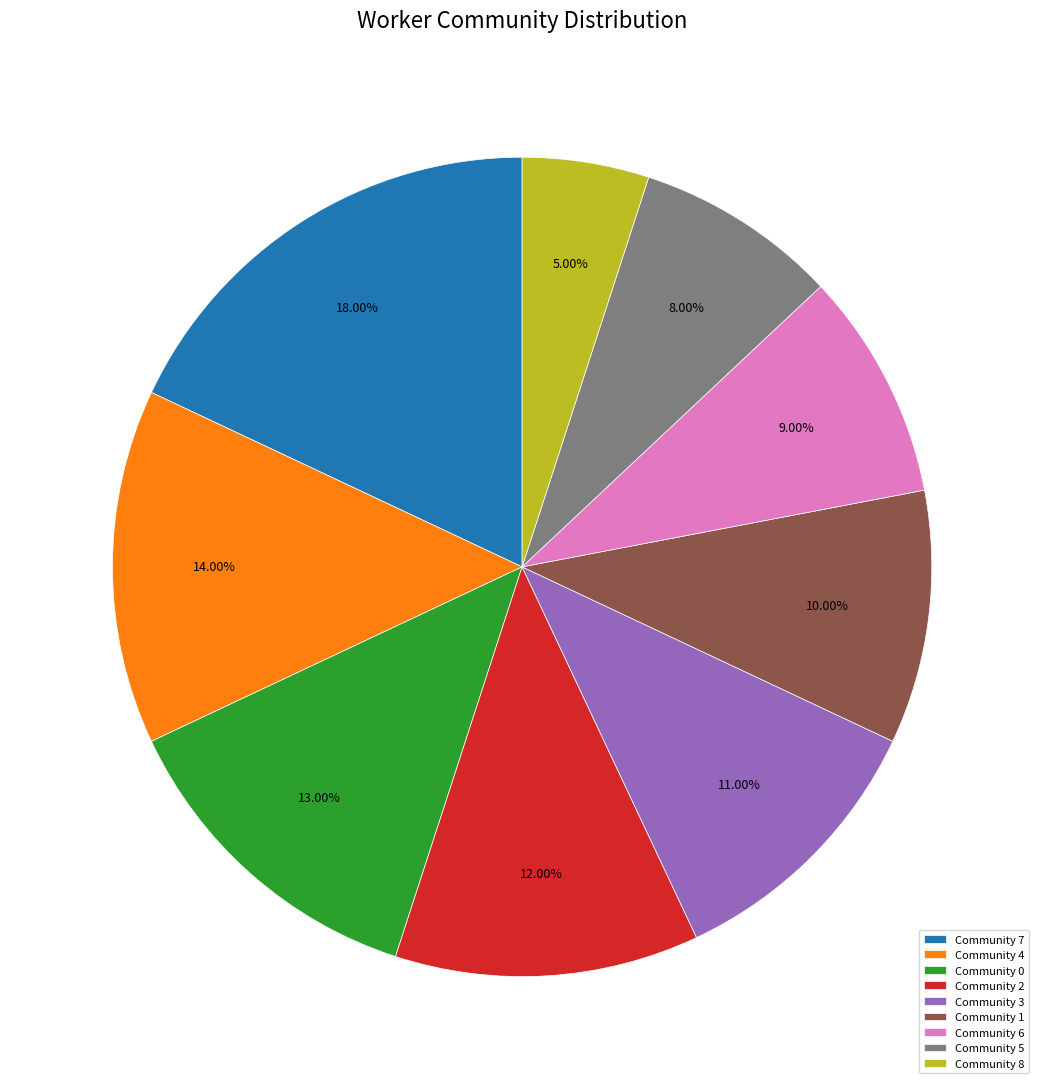

Is there any slice that represents more than half of the pie?

No